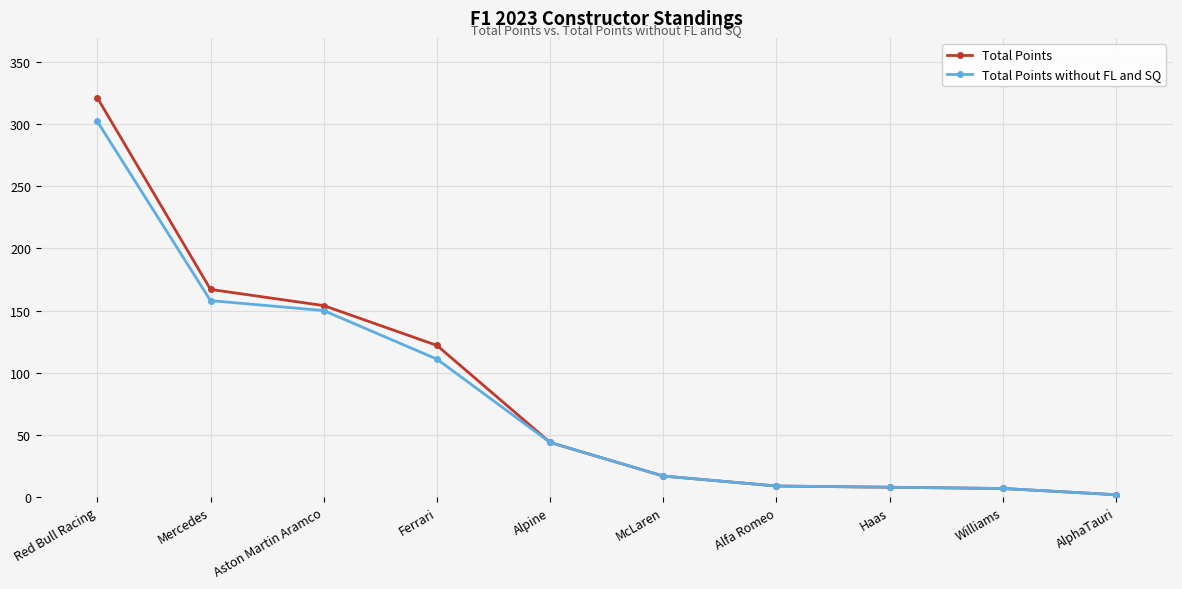

True or false: Total Points has more than 2 points higher than both neighbors.

False